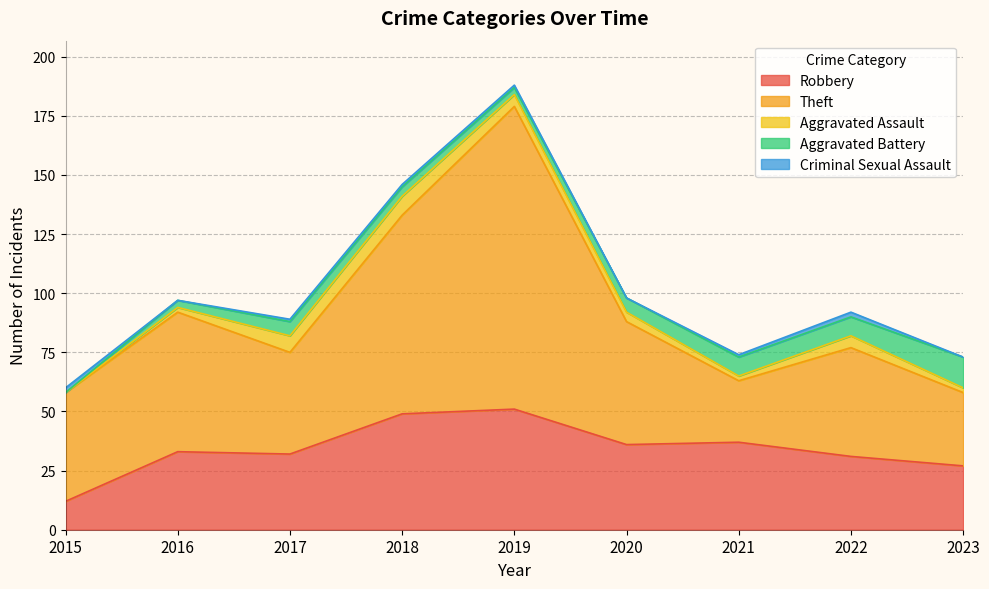

What is the value of the Theft point at the 1st from the left?

46